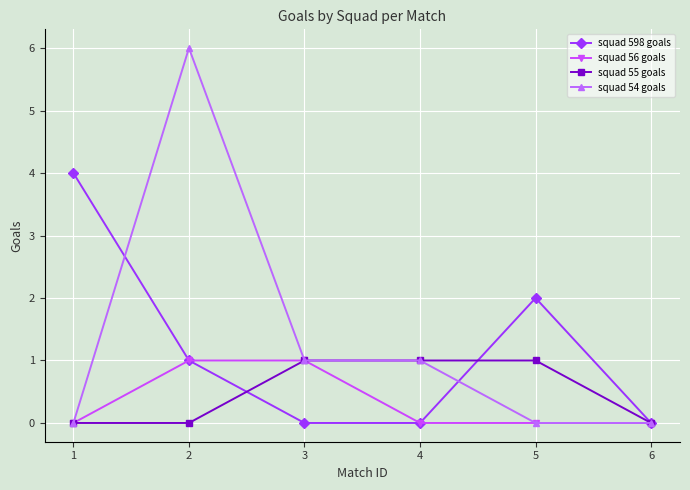

Rank the series by their average value, from lowest to highest.

squad 56 goals, squad 55 goals, squad 598 goals, squad 54 goals